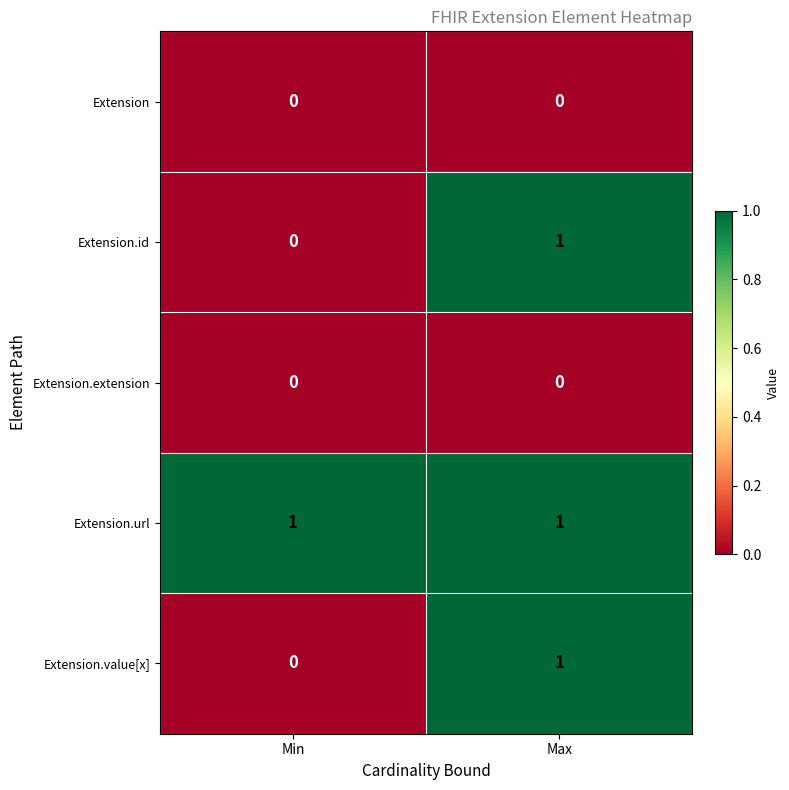

Reading left to right, transcribe all the data shown in this chart.

Extension: 0	0
Extension.id: 0	1
Extension.extension: 0	0
Extension.url: 1	1
Extension.value[x]: 0	1